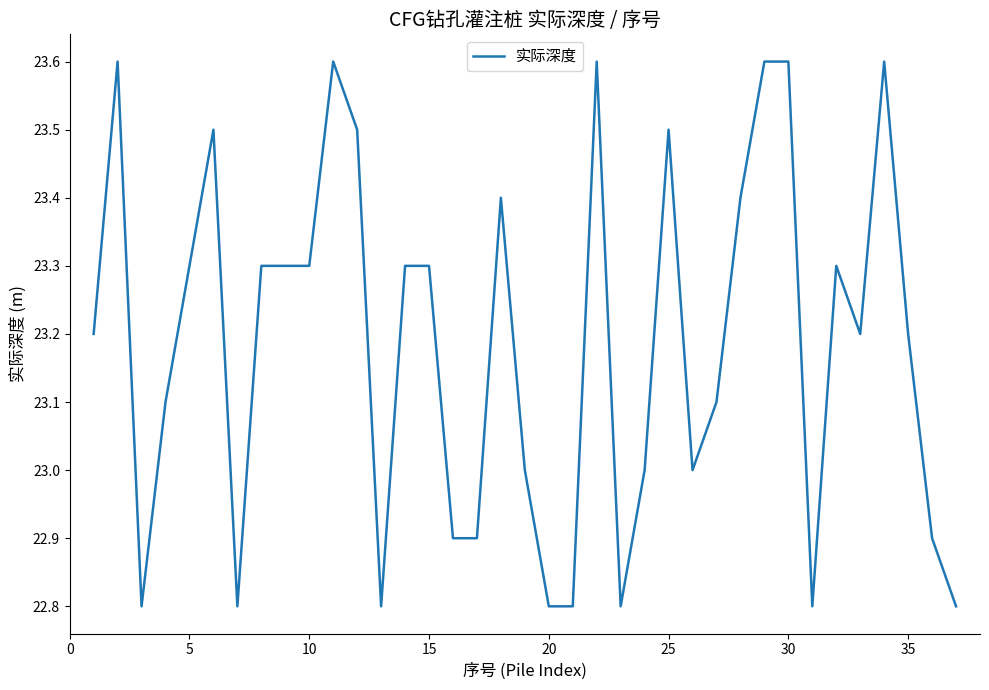

What is the greatest value displayed?

23.6